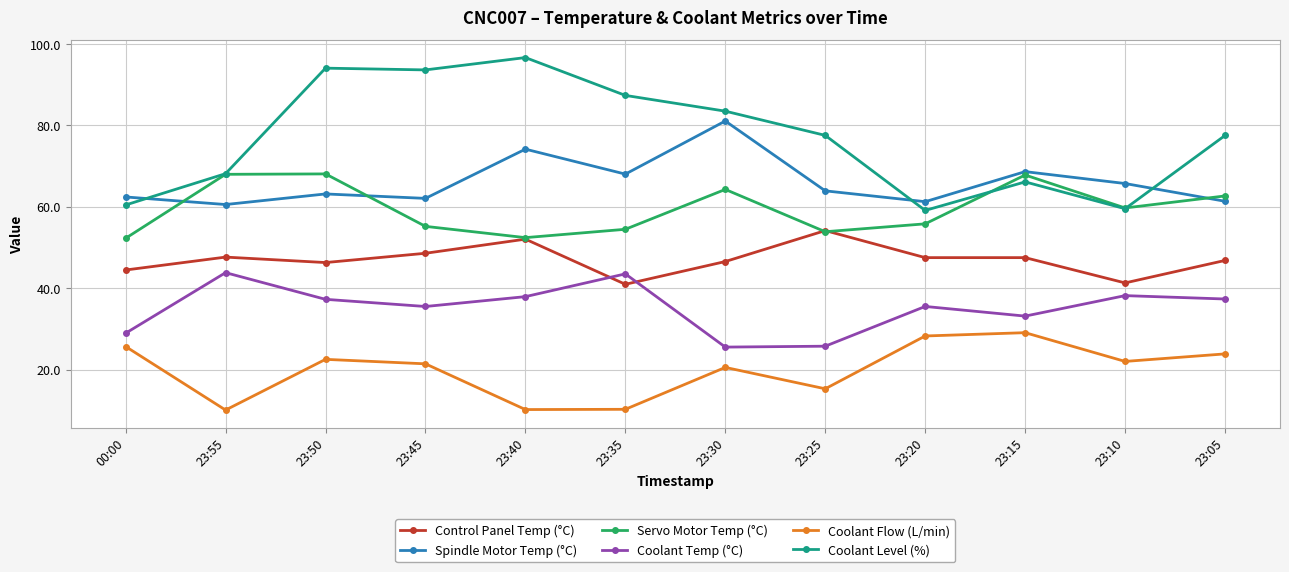

What is the average value of the Coolant Flow (L/min) series?

19.9